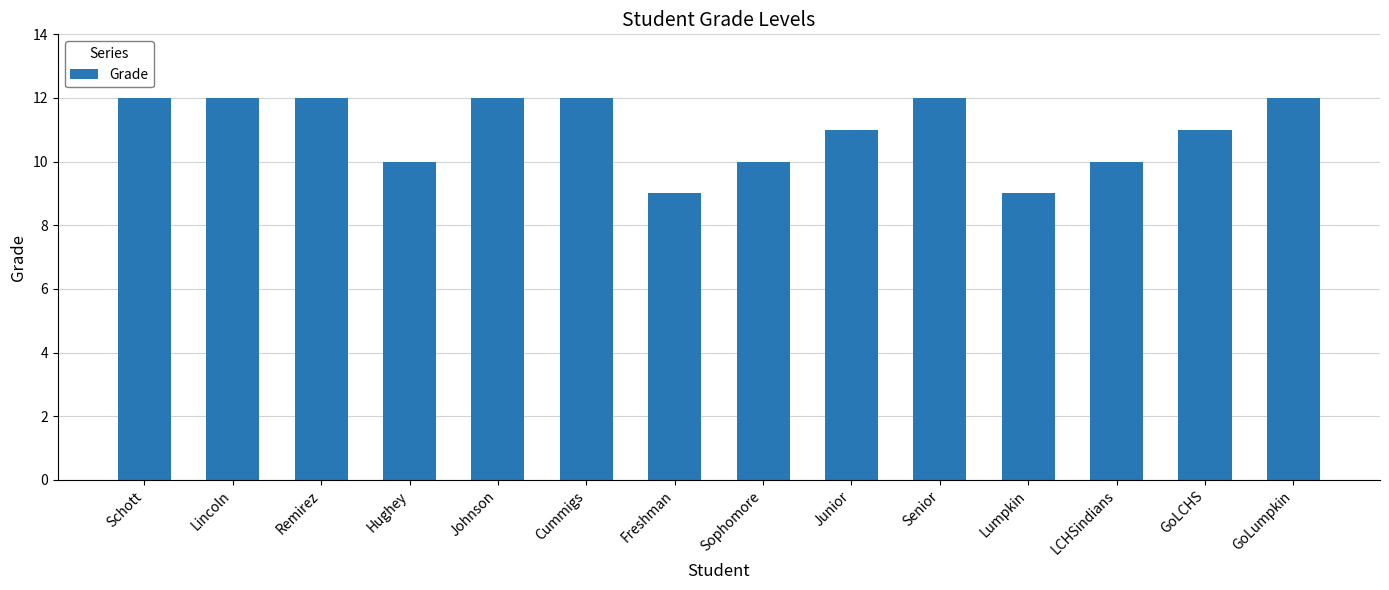

Between LCHSindians and GoLCHS, which is larger?

GoLCHS